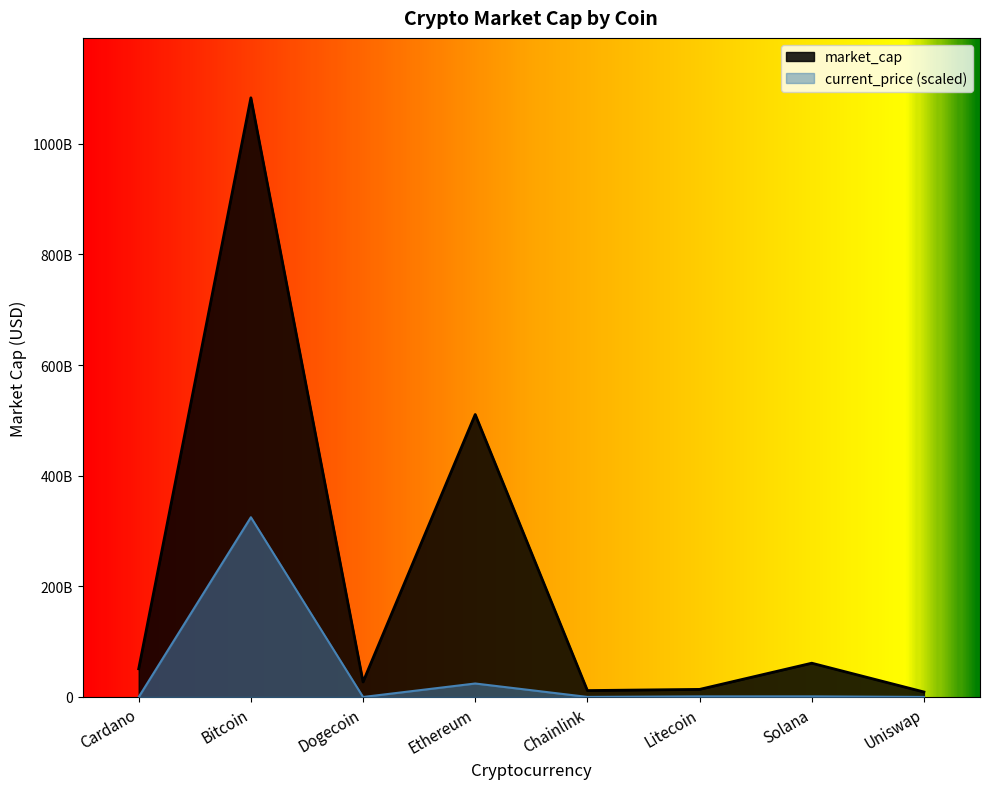

Which label corresponds to the largest value in the chart?

Bitcoin